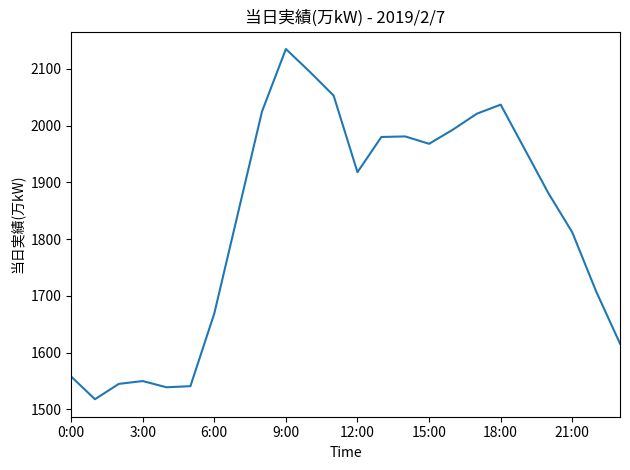

What is the greatest value displayed?

2135